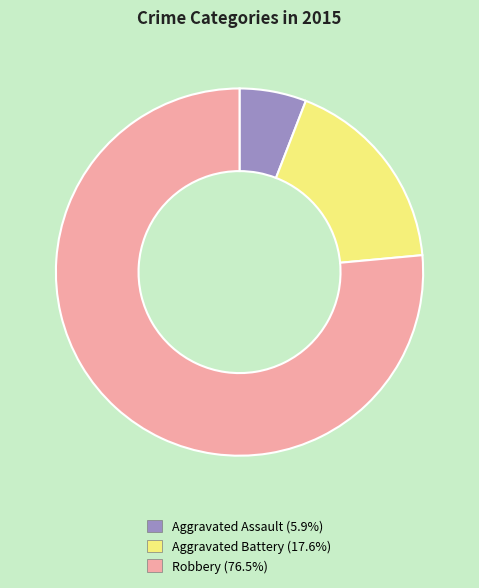

How many slices are in this pie chart?

3